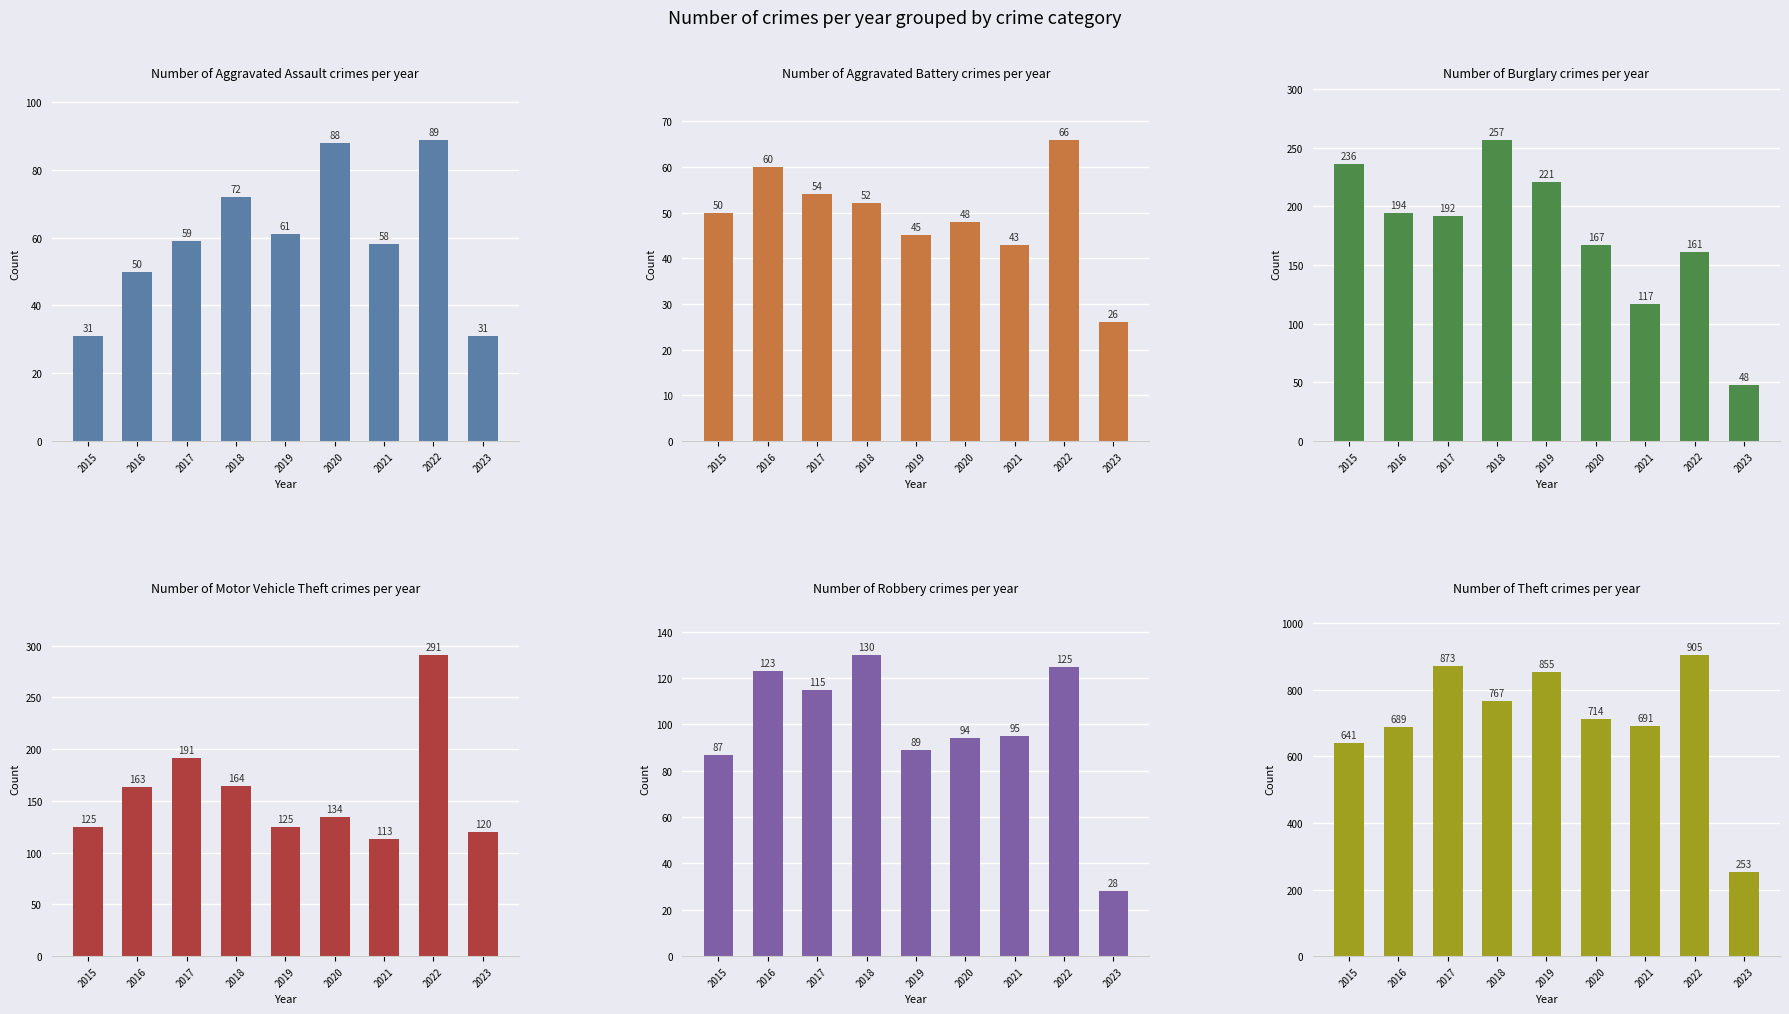

Reading right to left, transcribe all the data shown in this chart.

Aggravated Assault: 31	89	58	88	61	72	59	50	31
Aggravated Battery: 26	66	43	48	45	52	54	60	50
Burglary: 48	161	117	167	221	257	192	194	236
Motor Vehicle Theft: 120	291	113	134	125	164	191	163	125
Robbery: 28	125	95	94	89	130	115	123	87
Theft: 253	905	691	714	855	767	873	689	641